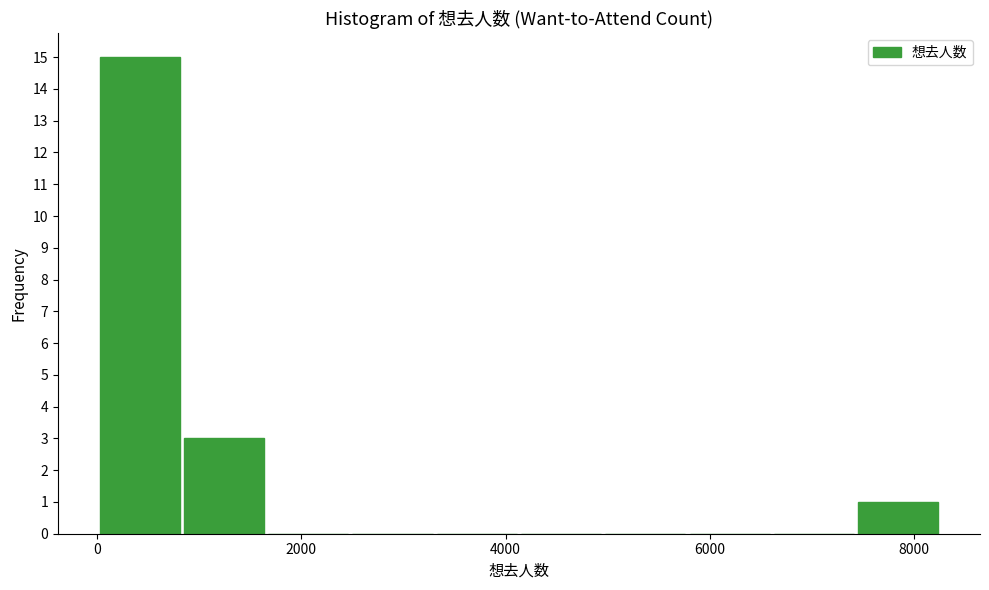

Which range on the x-axis has the tallest bar?

0 to 800